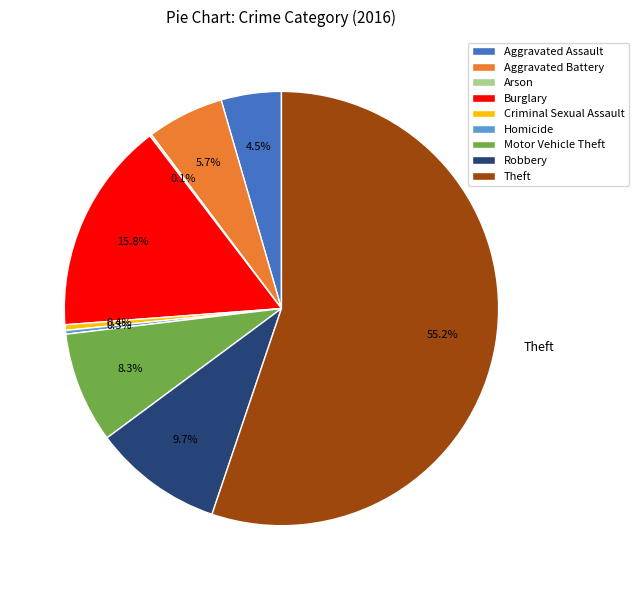

How much of the chart is everything except Motor Vehicle Theft?

91.7%